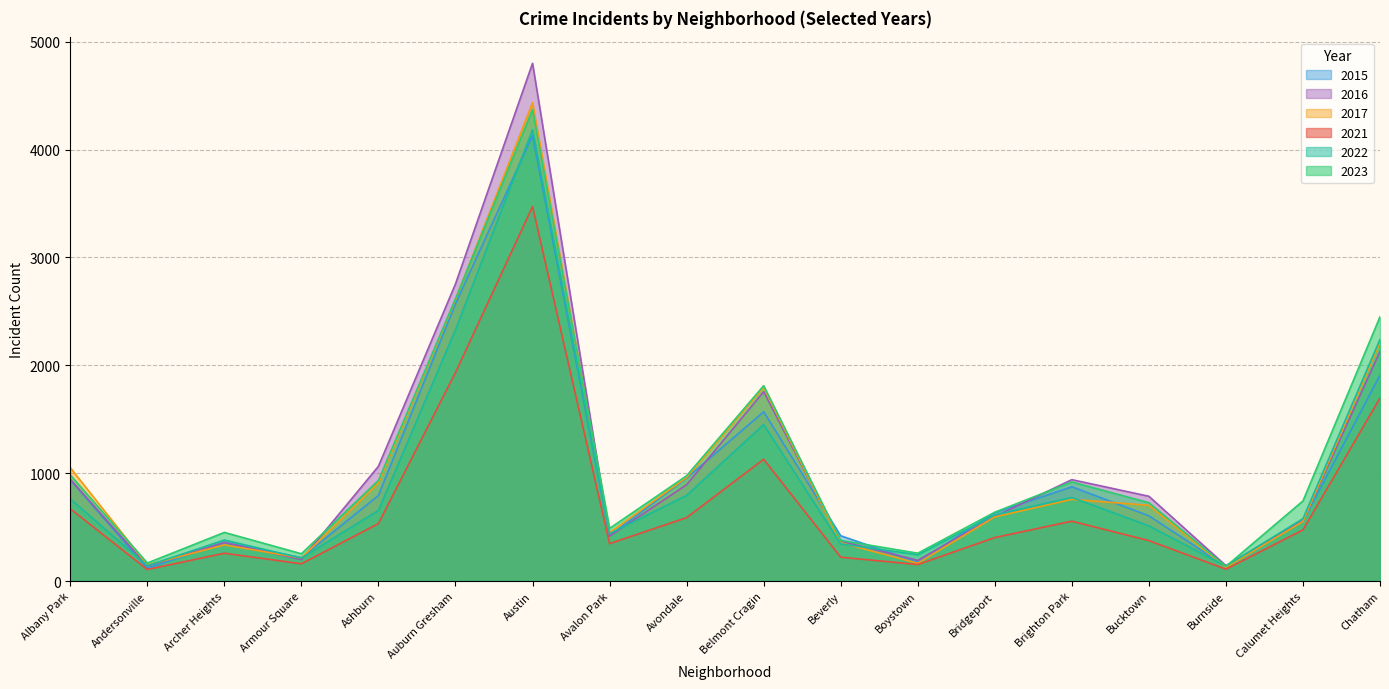

Does the chart have visible grid lines?

Yes